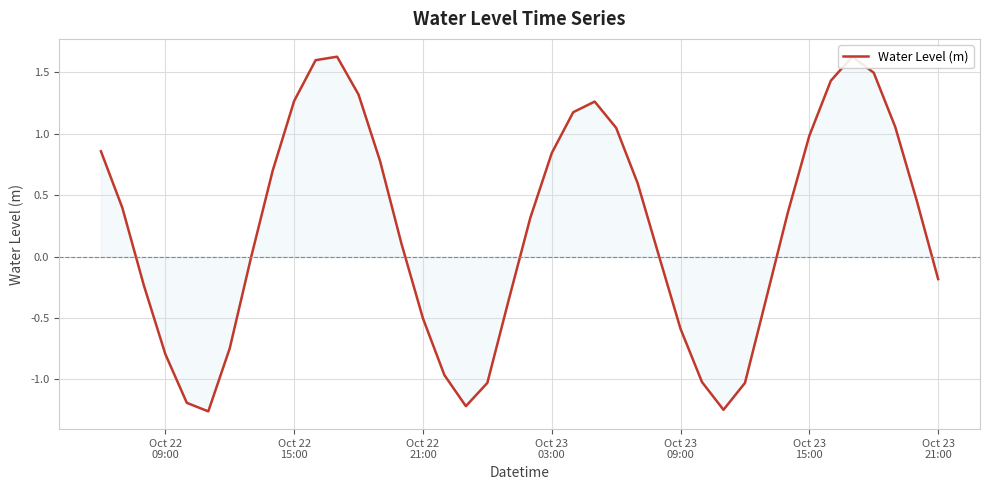

Reading left to right, extract all data points from this chart.

0.9	0.4	-0.2	-0.8	-1.2	-1.3	-0.7	-0.0	0.7	1.3	1.6	1.6	1.3	0.8	0.1	-0.5	-1.0	-1.2	-1.0	-0.4	0.3	0.8	1.2	1.3	1.0	0.6	0.0	-0.6	-1.0	-1.2	-1.0	-0.3	0.4	1.0	1.4	1.6	1.5	1.1	0.5	-0.2